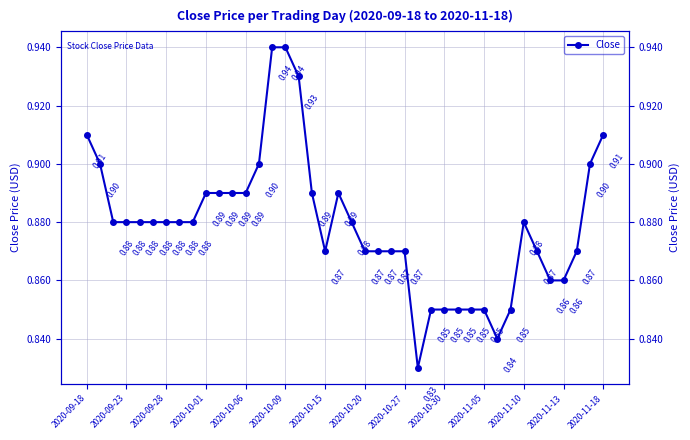

What is the smallest value displayed?

0.8